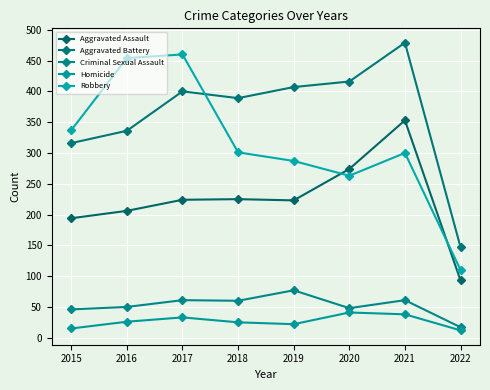

Rank the series by their maximum value, from highest to lowest.

Aggravated Battery, Robbery, Aggravated Assault, Criminal Sexual Assault, Homicide